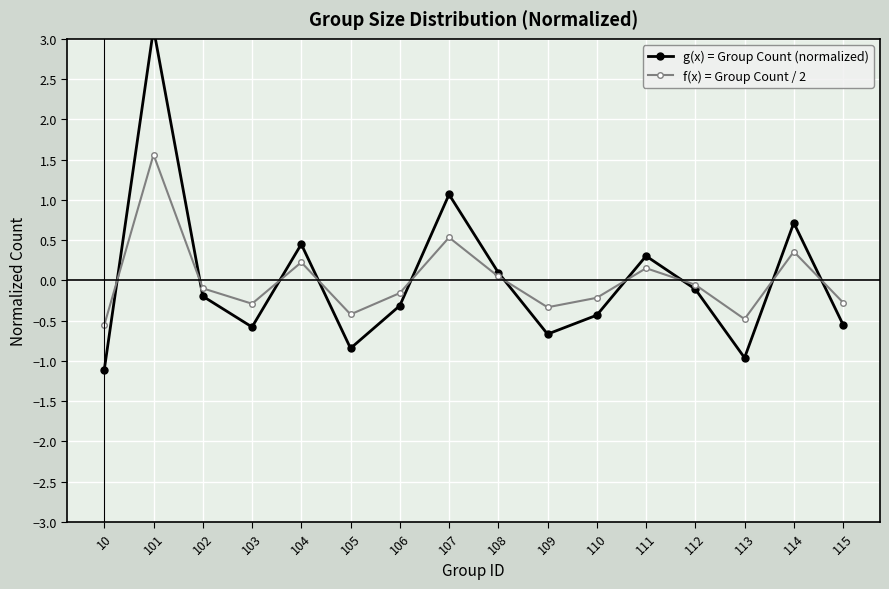

Reading left to right, extract all data points from this chart.

g(x) = Group Count (normalized): 10=-1.1	101=3.1	102=-0.2	103=-0.6	104=0.5	105=-0.8	106=-0.3	107=1.1	108=0.1	109=-0.7	110=-0.4	111=0.3	112=-0.1	113=-1.0	114=0.7	115=-0.5
f(x) = Group Count / 2: 10=-0.6	101=1.6	102=-0.1	103=-0.3	104=0.2	105=-0.4	106=-0.2	107=0.5	108=0.0	109=-0.3	110=-0.2	111=0.2	112=-0.1	113=-0.5	114=0.4	115=-0.3